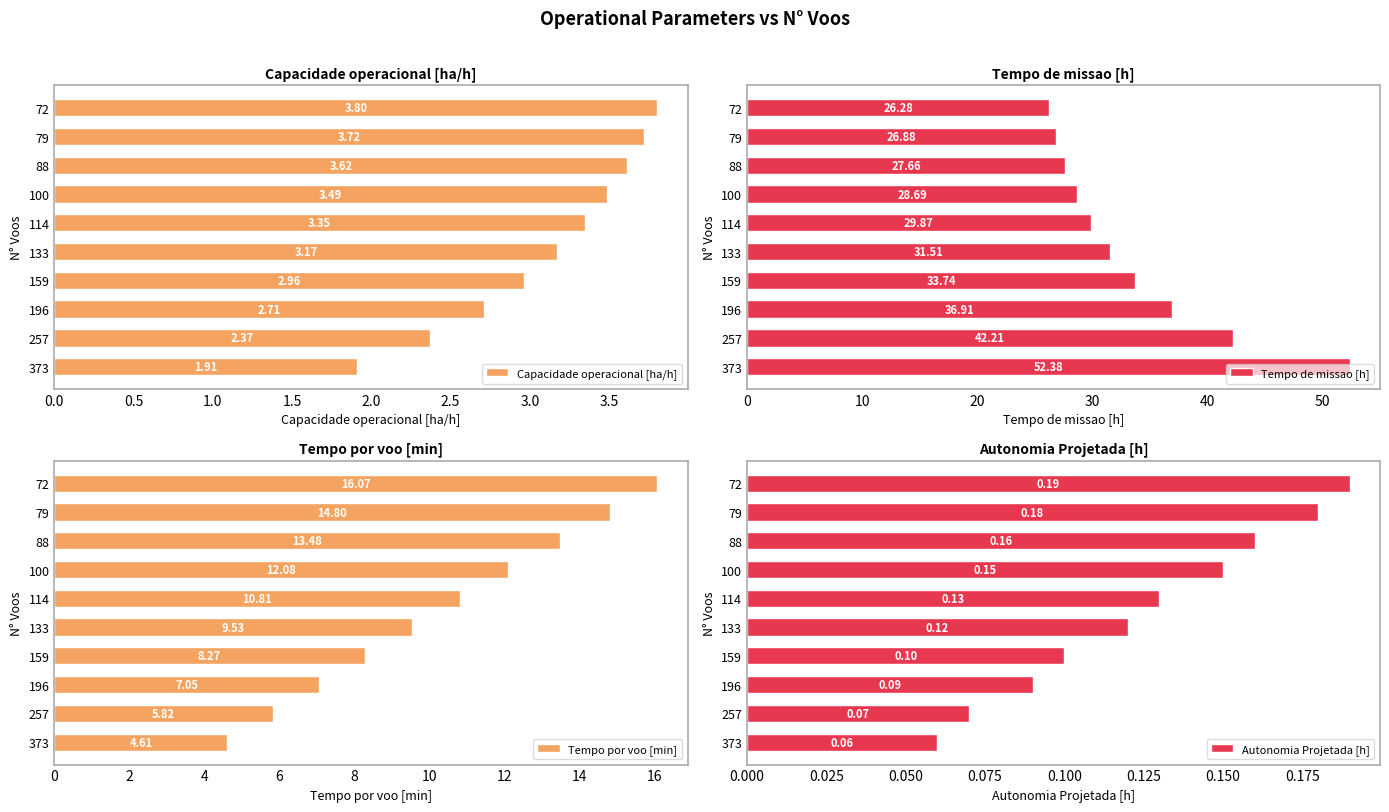

Does the chart contain stacked bars?

No